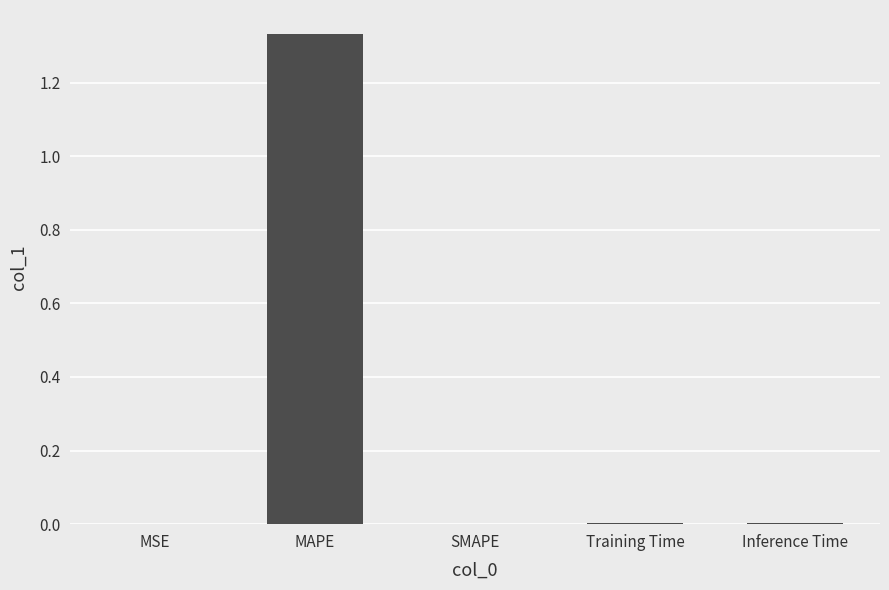

True or false: the data shows 0.0 at SMAPE.

True